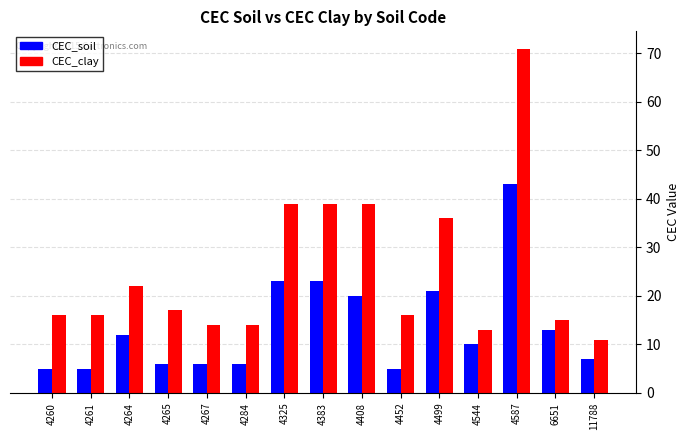

Which series changed the most between 4544 and 6651?

CEC_soil